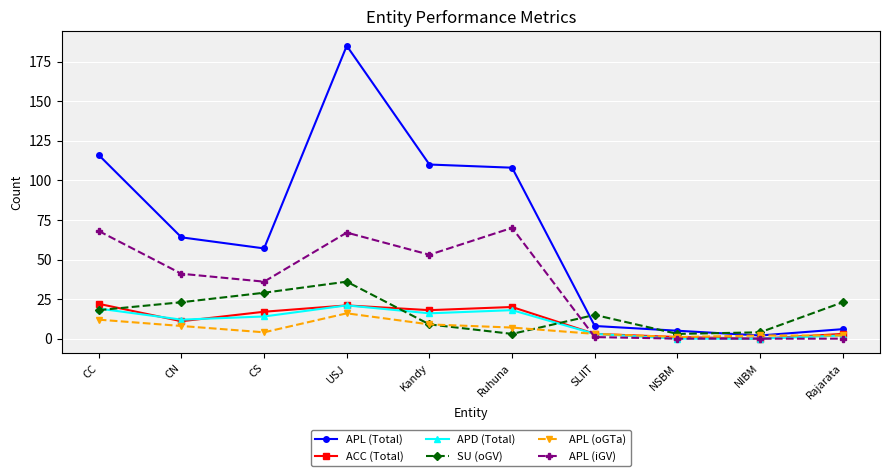

Reading right to left, transcribe all the data shown in this chart.

APL (Total): 6	2	5	8	108	110	185	57	64	116
ACC (Total): 3	0	1	3	20	18	21	17	11	22
APD (Total): 2	0	0	3	18	16	21	14	12	19
SU (oGV): 23	4	3	15	3	9	36	29	23	18
APL (oGTa): 2	2	1	3	7	9	16	4	8	12
APL (iGV): 0	0	0	1	70	53	67	36	41	68